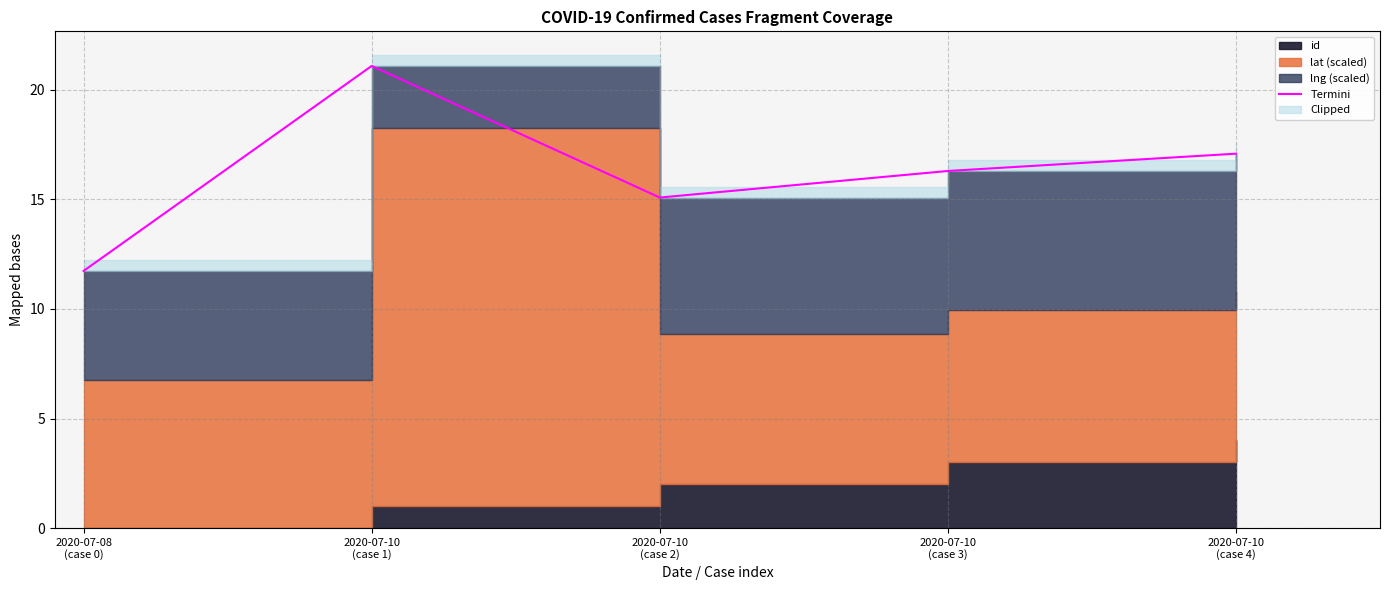

What is the label of the 1st point from the left?

2020-07-08
(case 0)